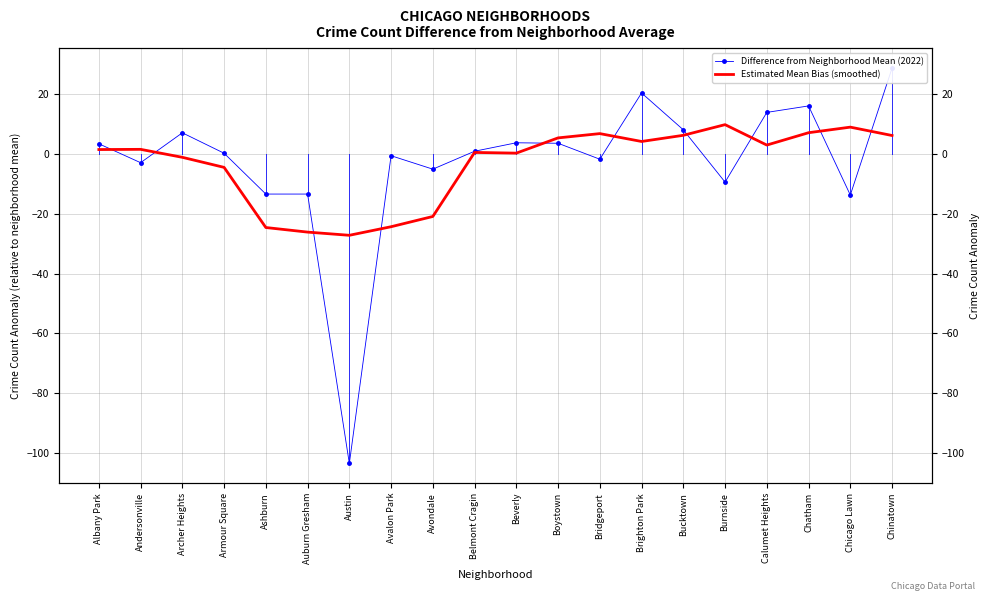

At which category is the sum across all series the highest?

Chinatown